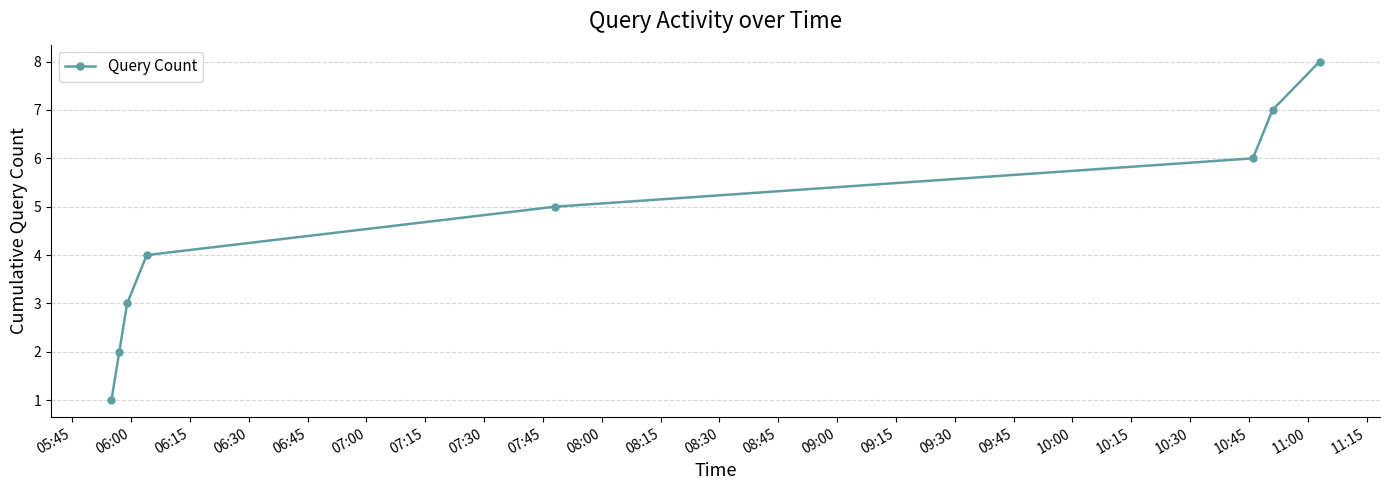

What is the maximum value shown in the chart?

8